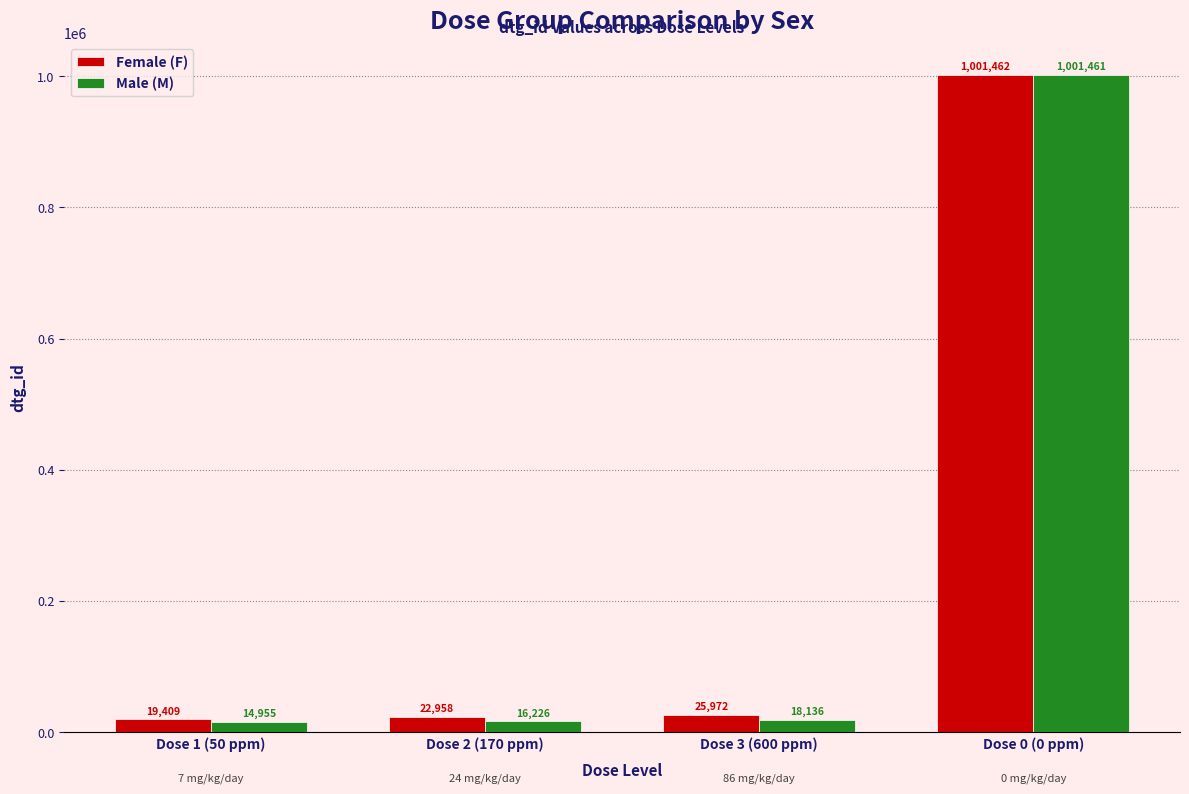

Reading right to left, extract all data points from this chart.

Female (F): 1001462	25972	22958	19409
Male (M): 1001461	18136	16226	14955